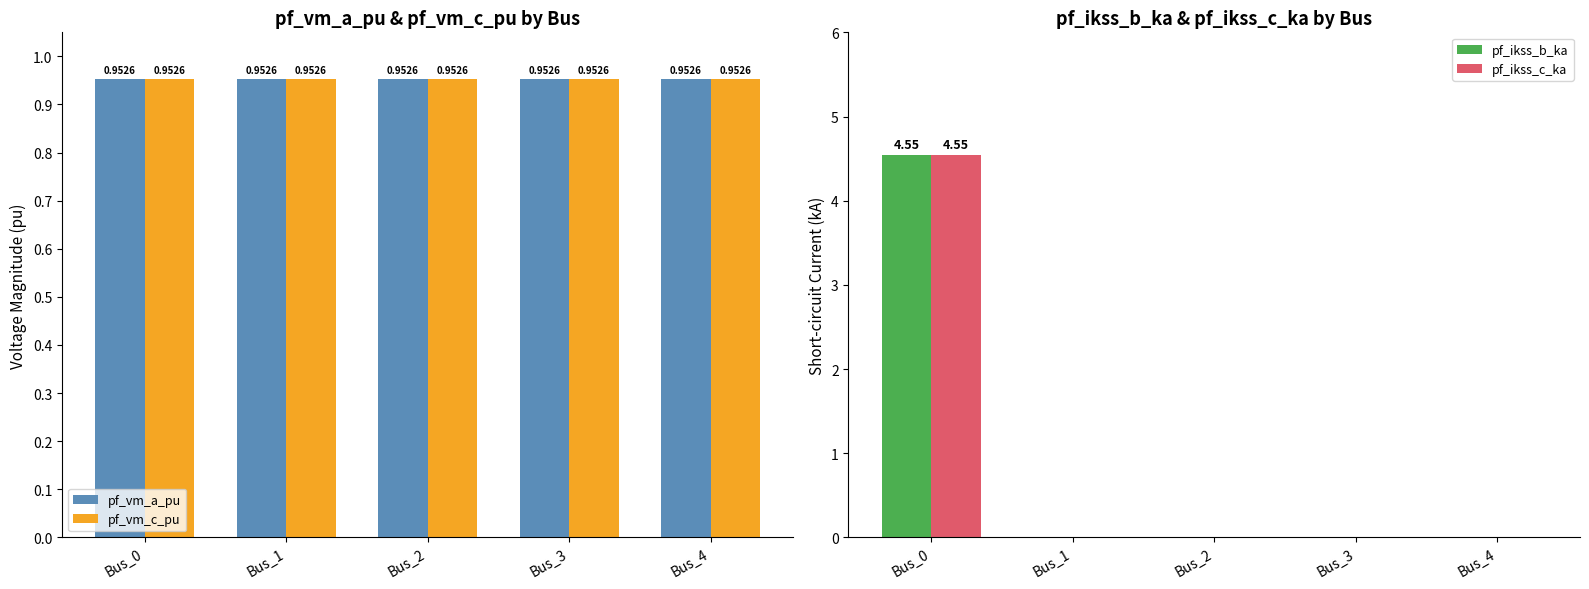

Count the number of categories in the chart.

5